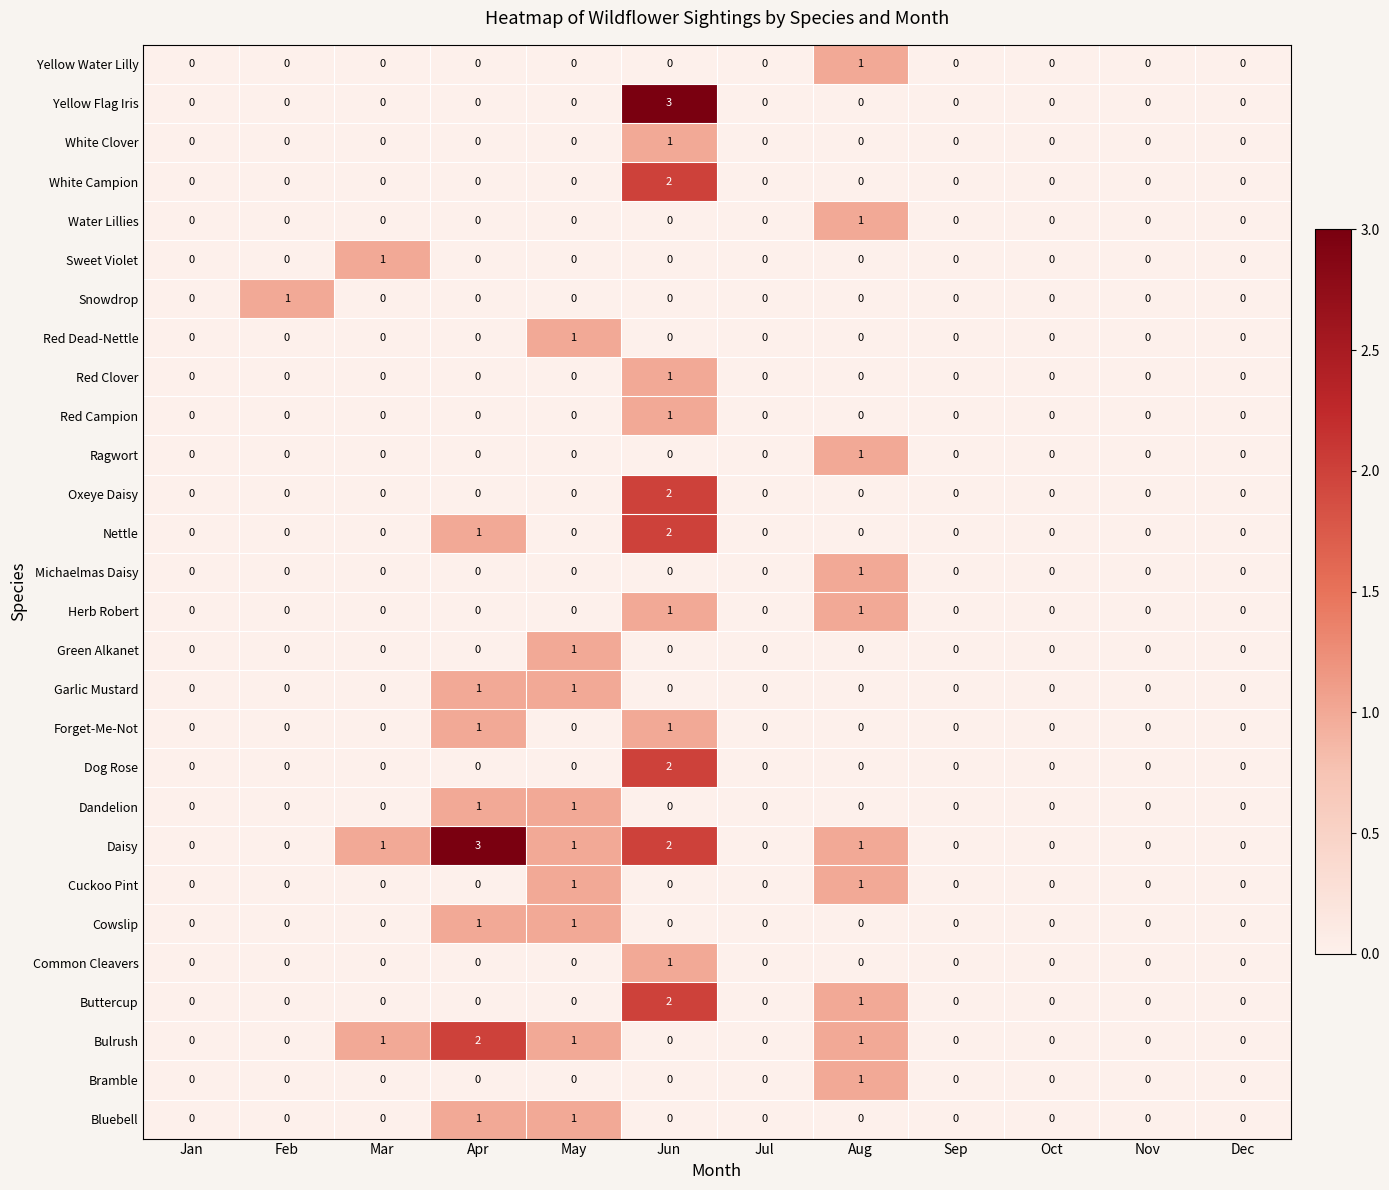

At which category is the sum across all series the highest?

Jun